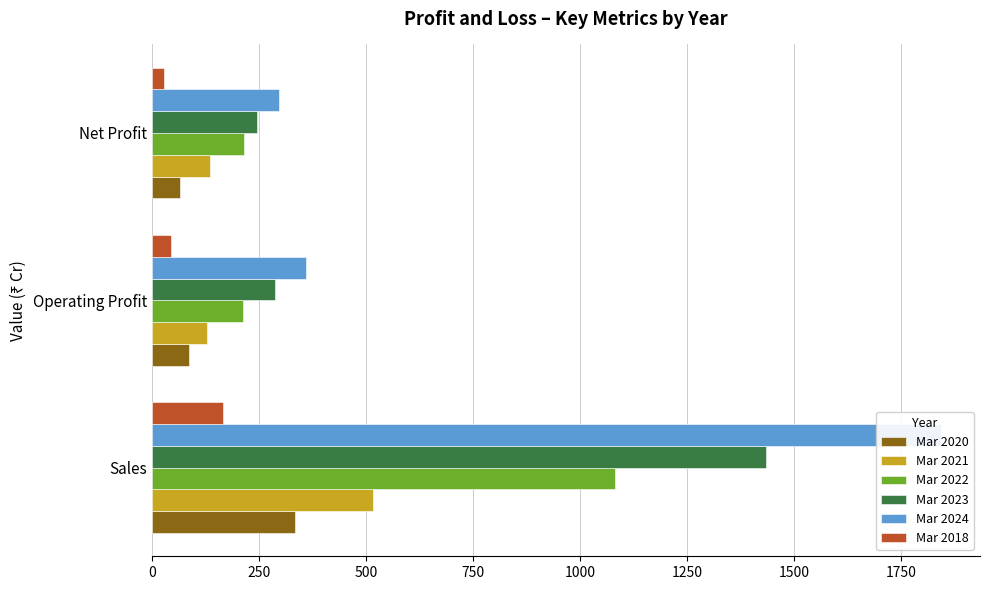

How many data points in Mar 2020 are above 88?

1